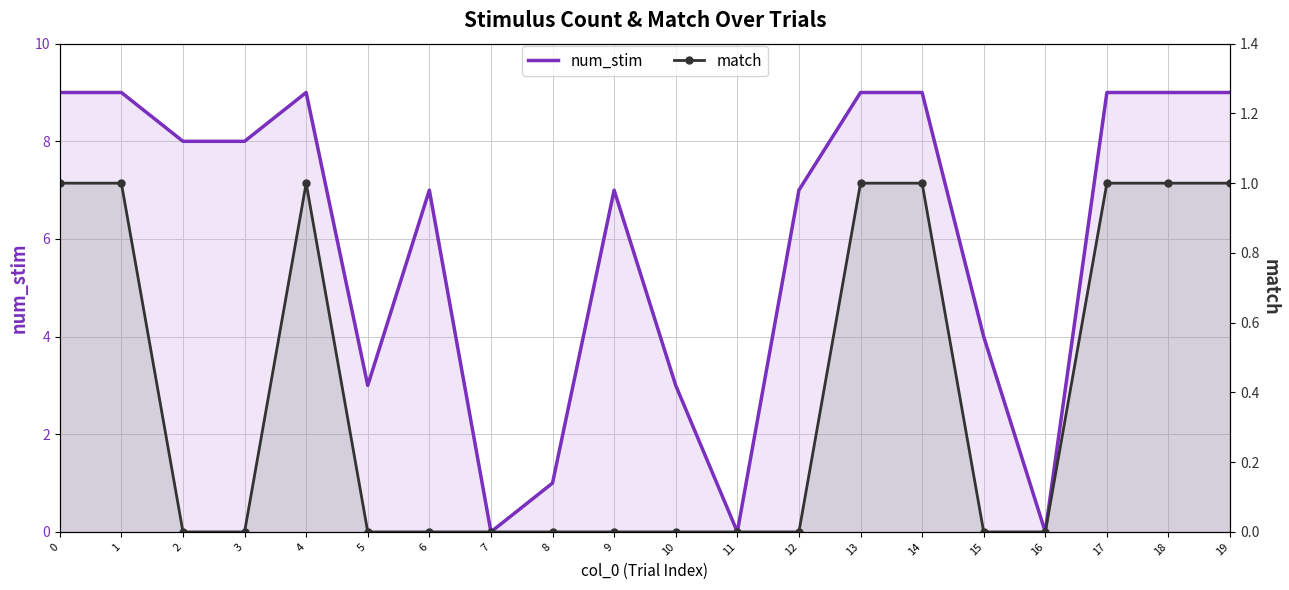

What is the approximate value of match at 19?

1